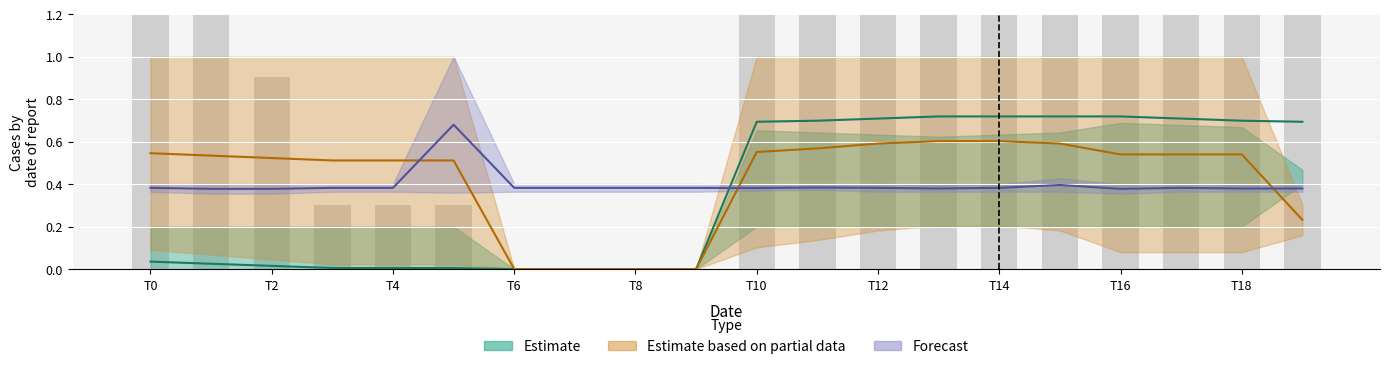

What is the value of the Estimate_low bar at the 6th from the left?

0.3